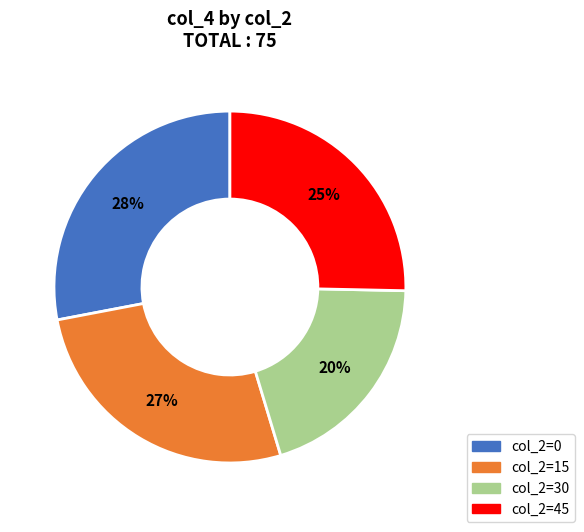

To the nearest percent, what is the difference between the largest and smallest slice percentages?

8%